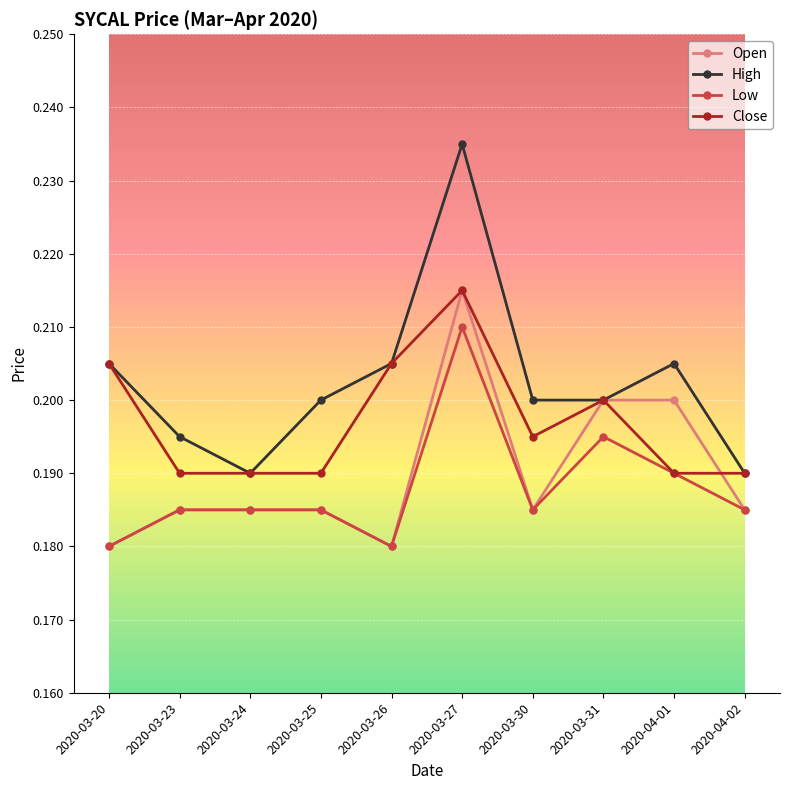

The value of Open at 2020-03-24 is 0.2. True or false?

True